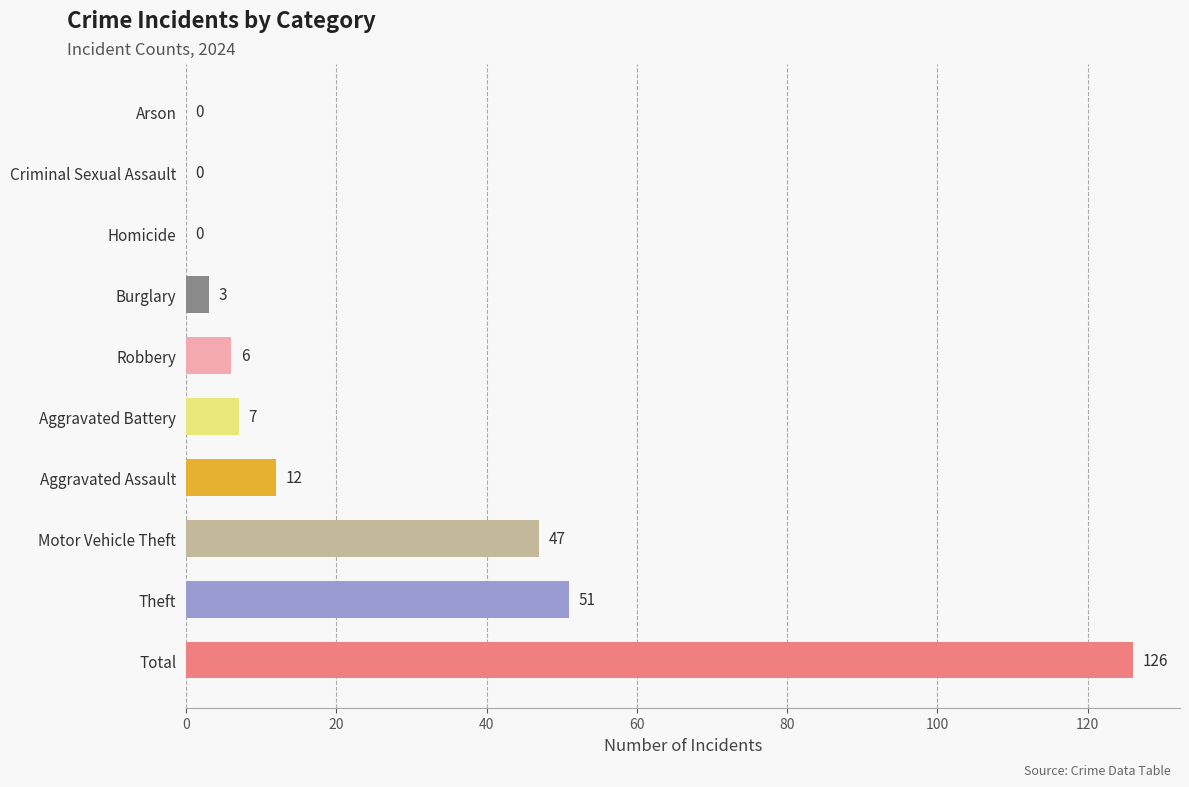

Are the bars horizontal?

Yes